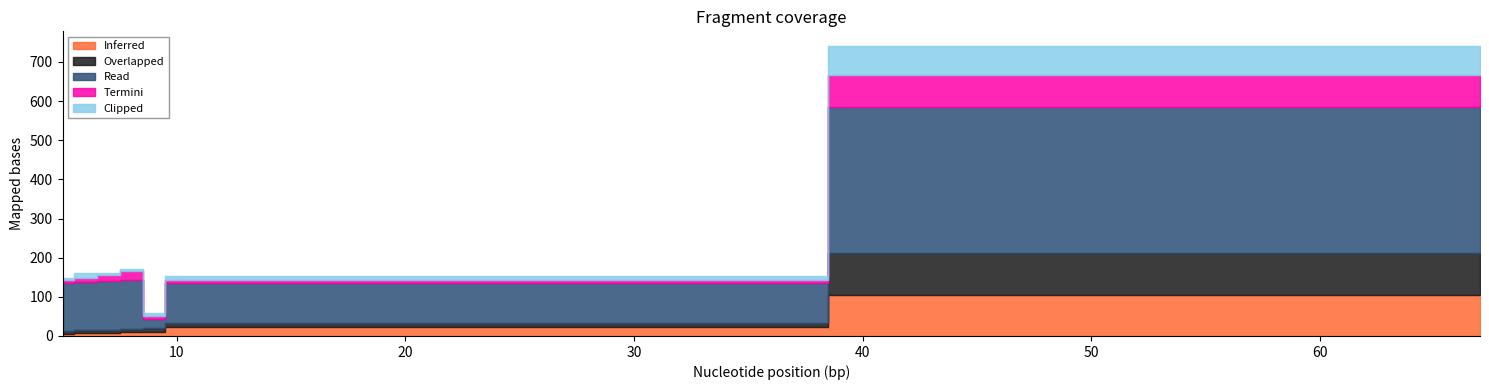

Which series changed the most between 8 and 10?

Read